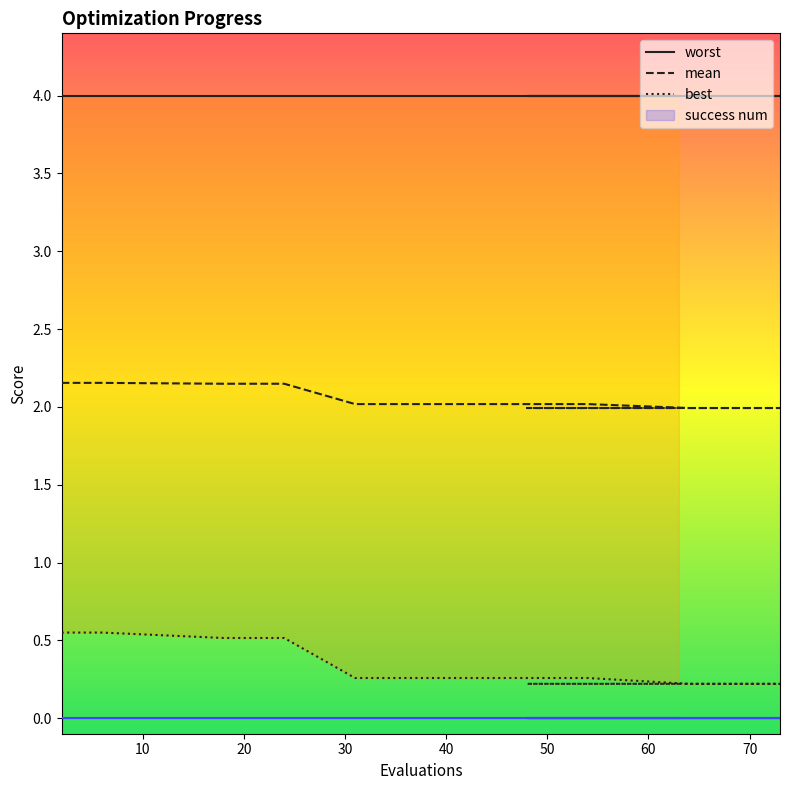

True or false: best has a value of 0.1 at 70.

False